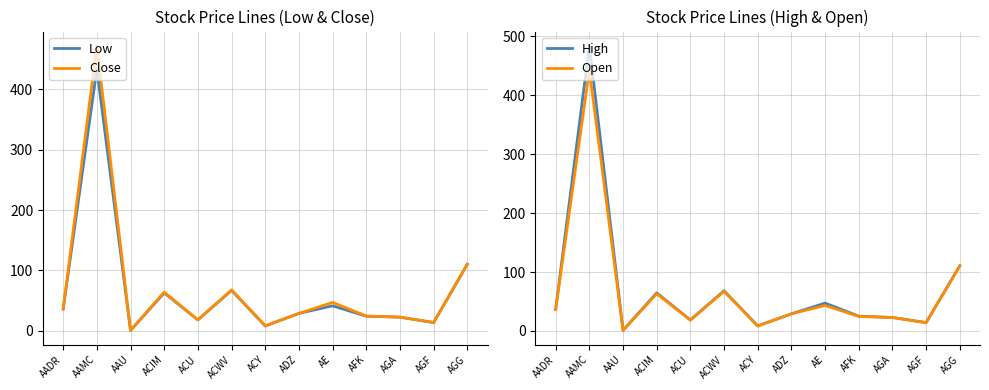

What is the average value of the Low series?

66.8